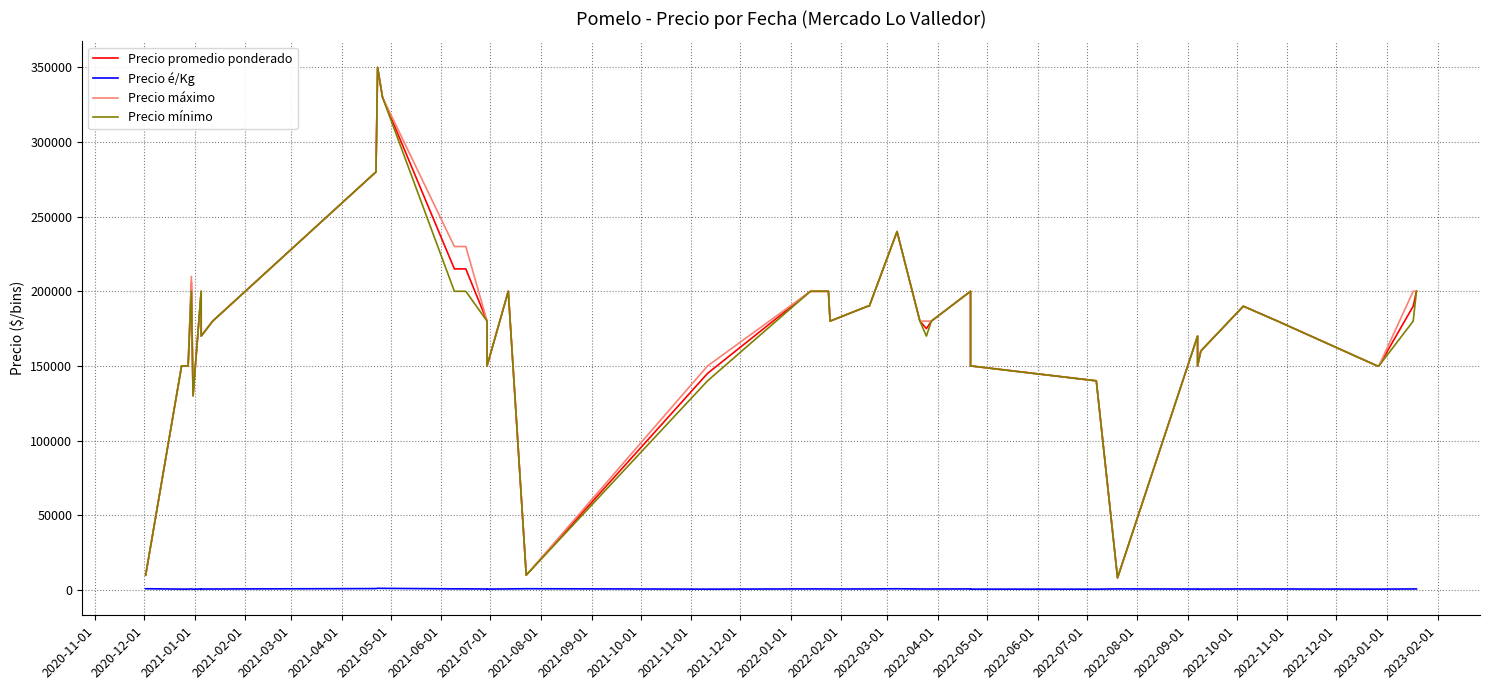

True or false: Precio é/Kg and Precio mínimo intersect in this chart.

False